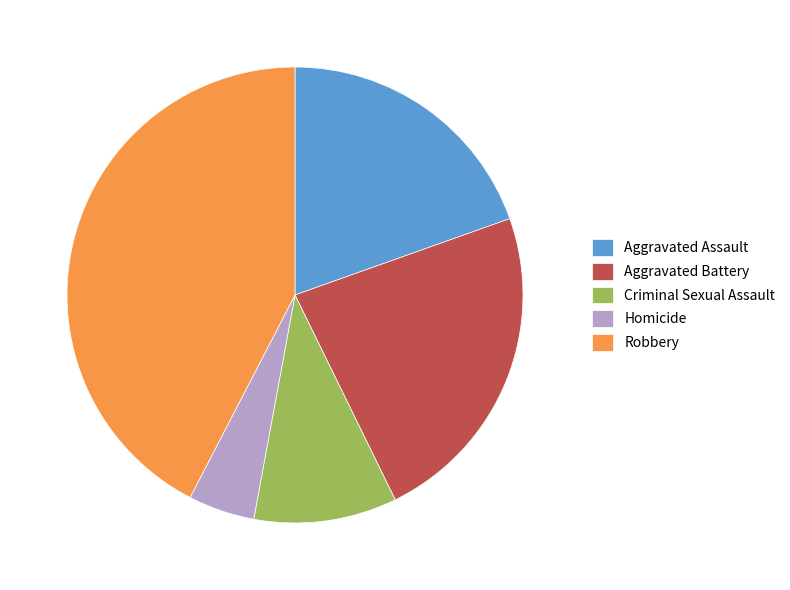

Is it true that Homicide is 19% of the pie?

False